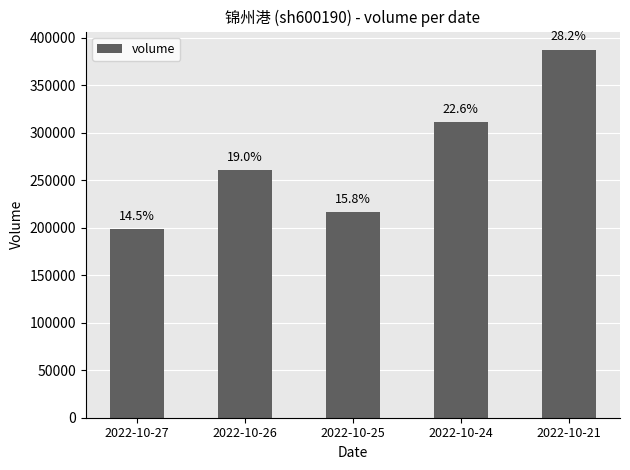

Are the bars horizontal?

No